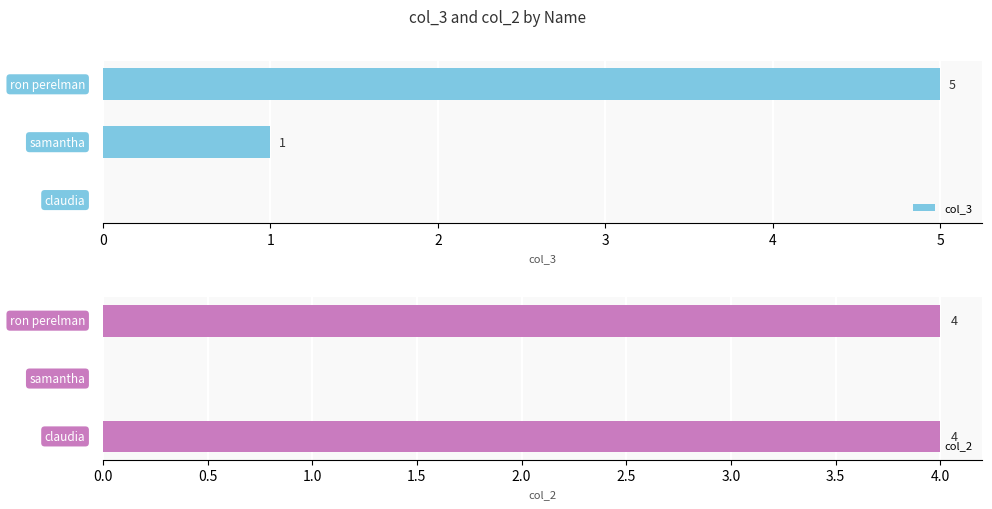

What is the difference between the maximum and minimum values in the col_3 series?

5